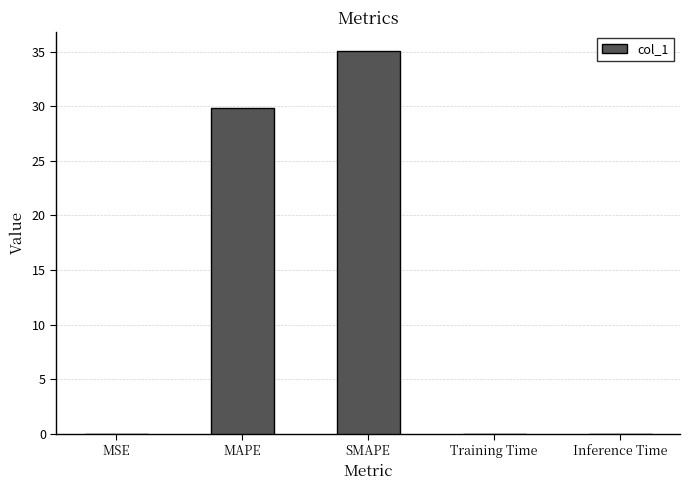

What is the maximum value shown in the chart?

35.1